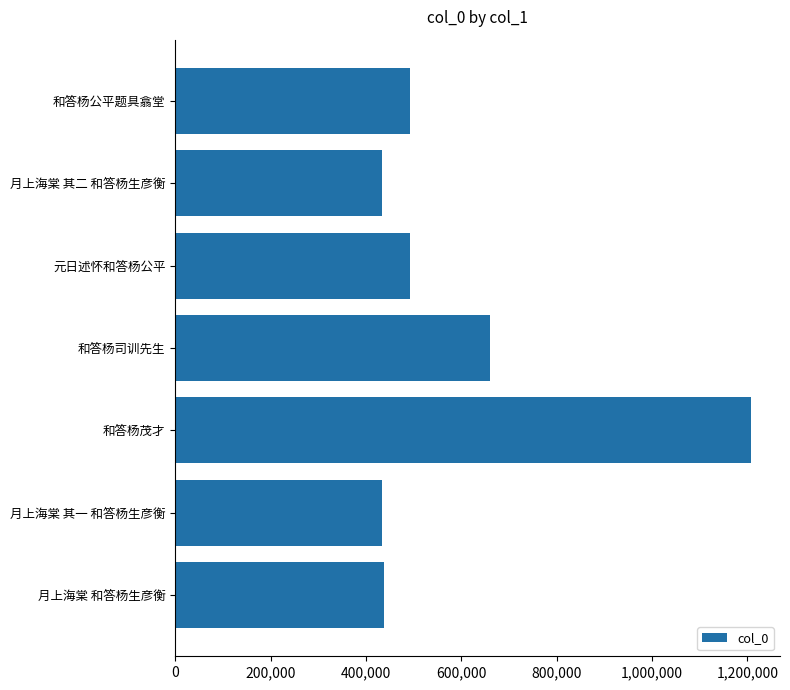

The chart shows a value of 201071 at 月上海棠 和答杨生彦衡. True or false?

False